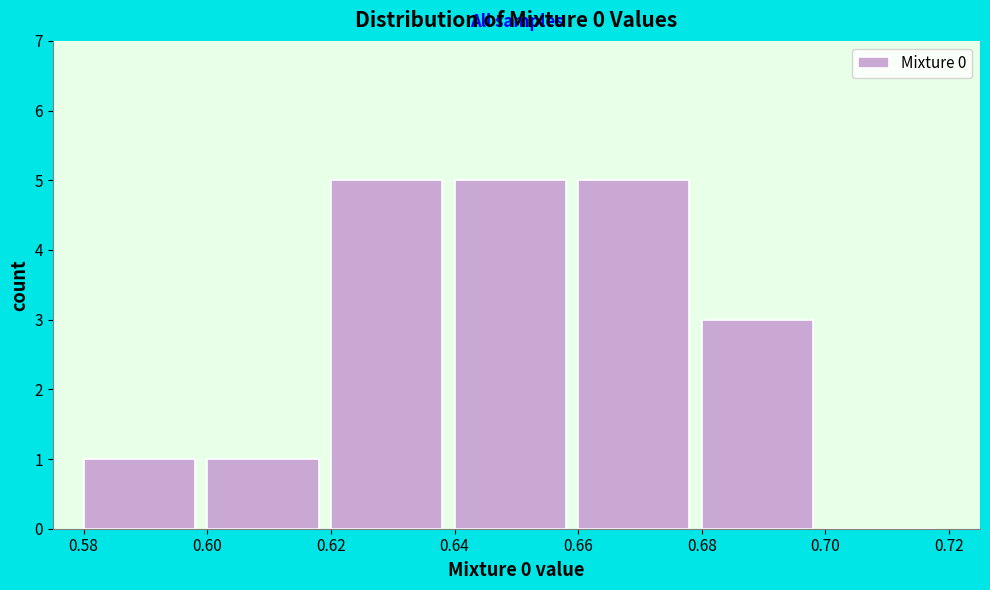

Reading left to right, transcribe this chart: for each bar, give the range it covers on the x-axis and its height. The values are not printed on the chart, so give them approximately, as read against the axis.

0.58 to 0.60: 1
0.60 to 0.62: 1
0.62 to 0.64: 5
0.64 to 0.66: 5
0.66 to 0.68: 5
0.68 to 0.70: 3
0.70 to 0.72: 0